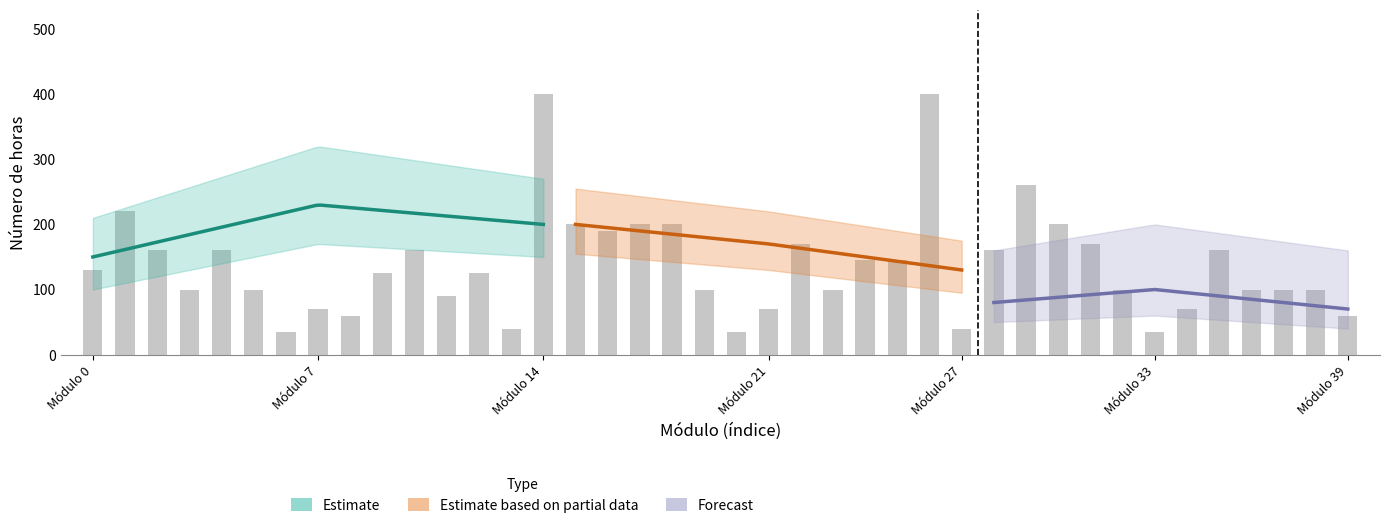

Reading right to left, extract all data points from this chart.

numero_horas: 60	100	100	100	160	70	35	100	170	200	260	160	40	400	145	145	100	170	70	35	100	200	200	190	200	400	40	125	90	160	125	60	70	35	100	160	100	160	220	130
vacantes: 40	40	40	40	40	80	80	80	80	80	80	80	40	40	40	40	40	40	80	80	80	80	80	80	80	40	40	40	40	40	40	40	80	80	80	80	80	80	80	80
curso: 2	2	2	2	2	1	1	1	1	1	1	1	2	2	2	2	2	2	1	1	1	1	1	1	1	2	2	2	2	2	2	2	1	1	1	1	1	1	1	1